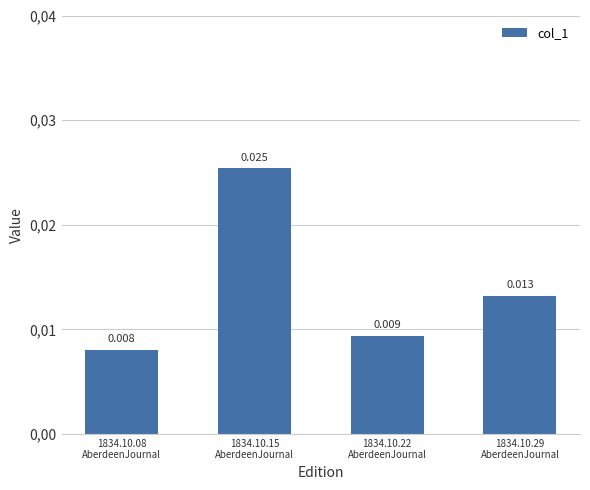

Reading right to left, transcribe all the data shown in this chart.

1834.10.29
AberdeenJournal=0.0	1834.10.22
AberdeenJournal=0.0	1834.10.15
AberdeenJournal=0.0	1834.10.08
AberdeenJournal=0.0